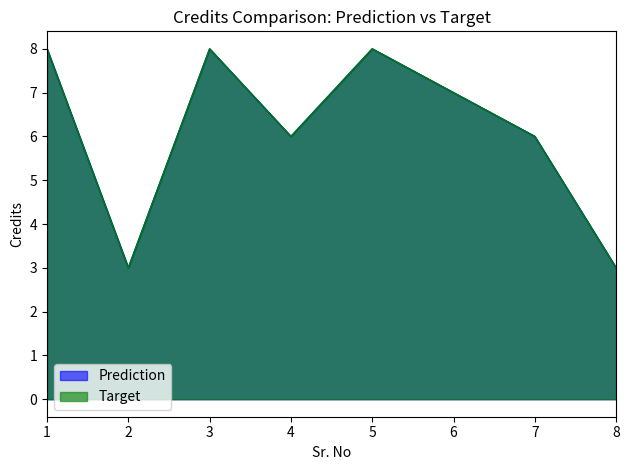

Reading left to right, what are all the values shown in this chart?

Prediction: 1=8	2=3	3=8	4=6	5=8	6=7	7=6	8=3
Target: 1=8	2=3	3=8	4=6	5=8	6=7	7=6	8=3